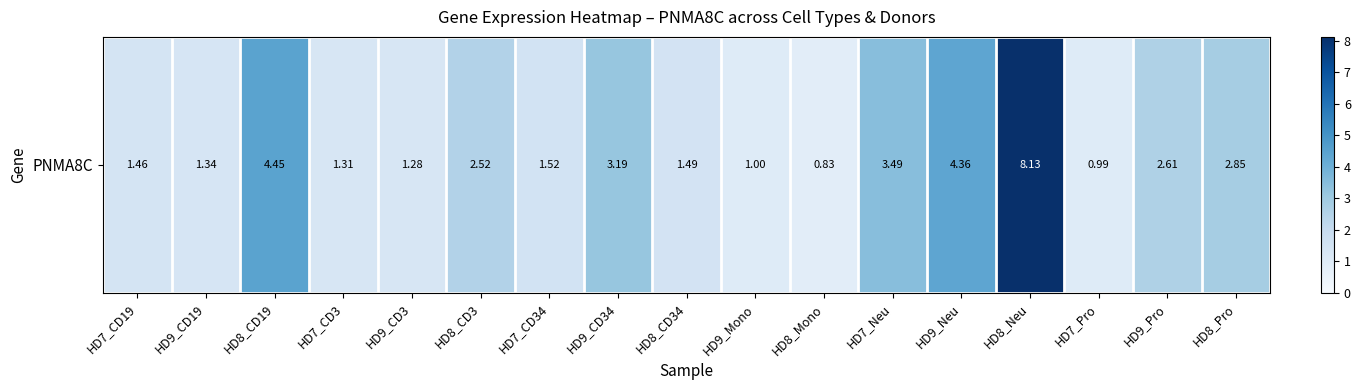

Rank the categories by value from highest to lowest.

HD8_Neu, HD8_CD19, HD9_Neu, HD7_Neu, HD9_CD34, HD8_Pro, HD9_Pro, HD8_CD3, HD7_CD34, HD8_CD34, HD7_CD19, HD9_CD19, HD7_CD3, HD9_CD3, HD9_Mono, HD7_Pro, HD8_Mono